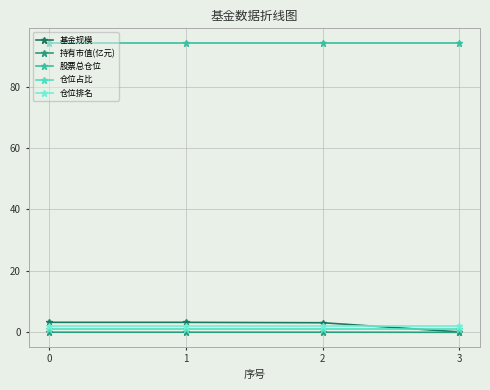

Is the value of 持有市值(亿元) at 0 greater than the value of 股票总仓位 at 1?

No